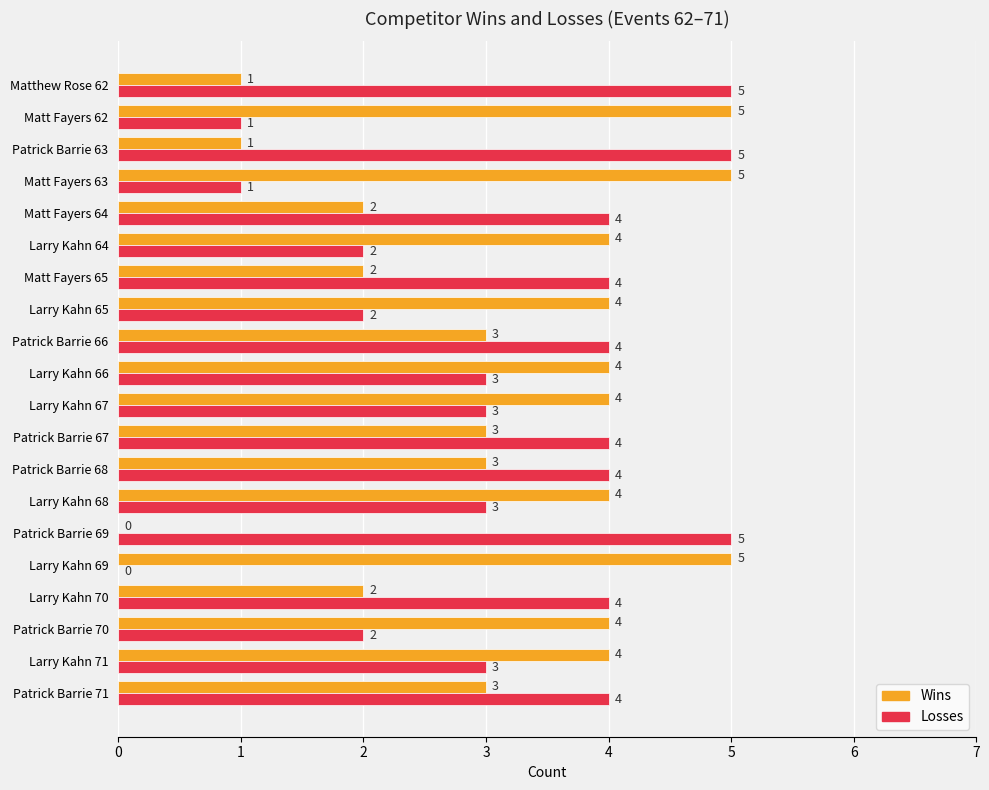

What is the maximum value shown in the chart?

5